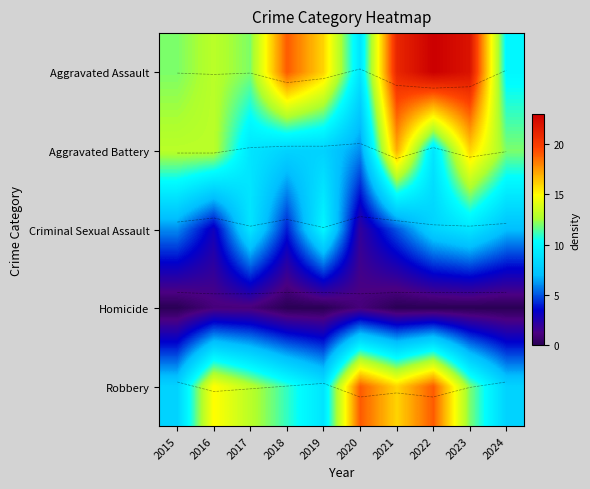

What is the difference between the second highest and minimum values in the trend_Robbery series?

0.2